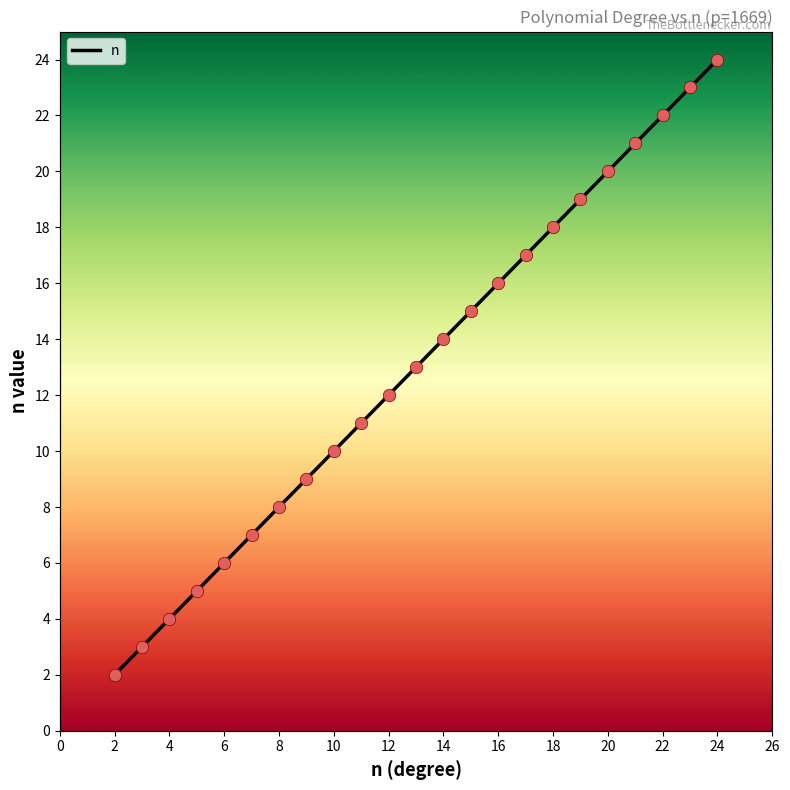

Approximately how many times larger is the value at 13 compared to 17?

0.8